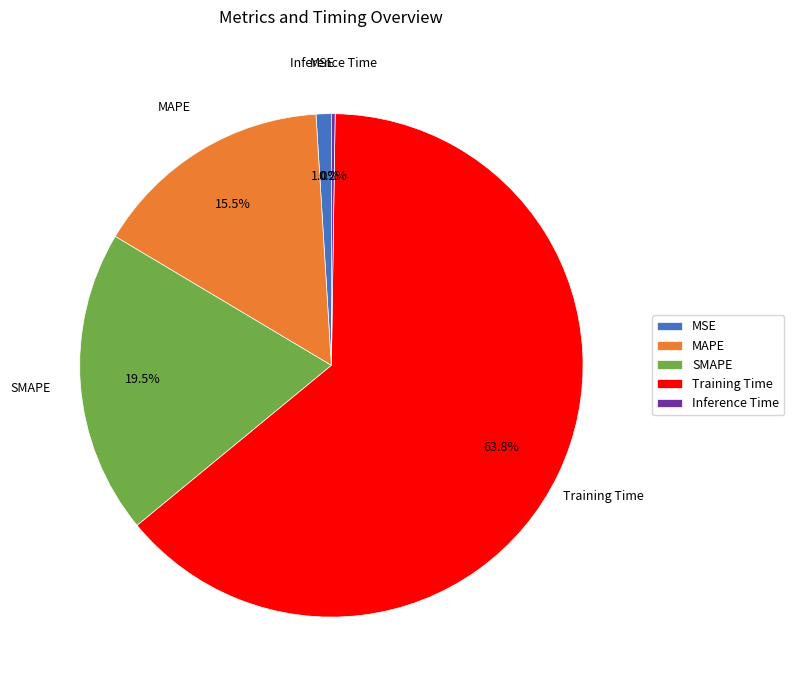

Which category has the biggest portion of the pie?

Training Time